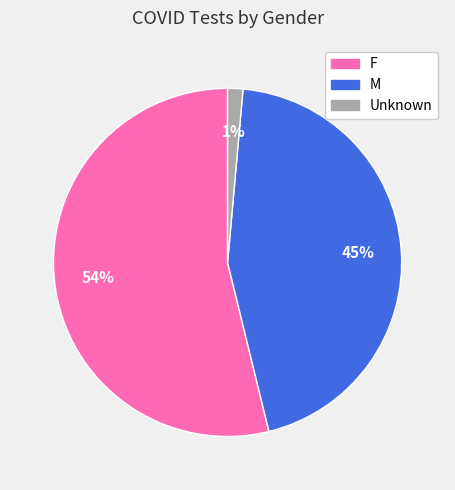

True or false: Unknown accounts for 15% of the total.

False